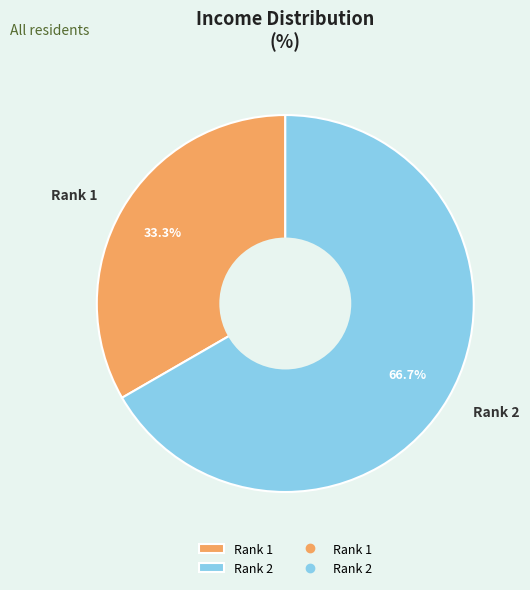

What is the largest slice in the pie chart?

Rank 2